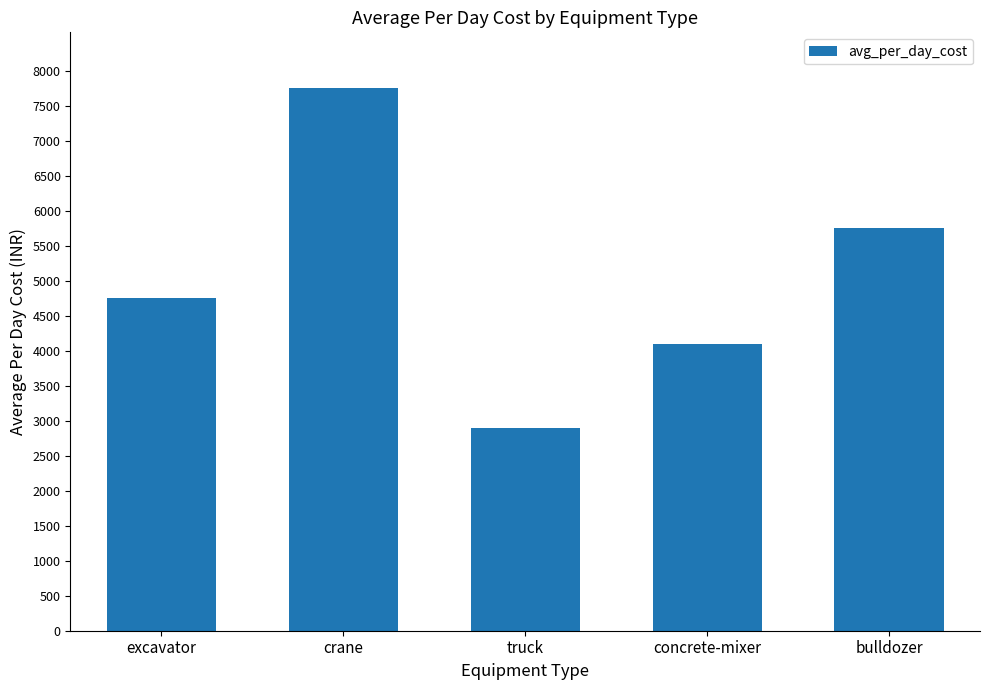

Which category has the lowest value across all series?

truck